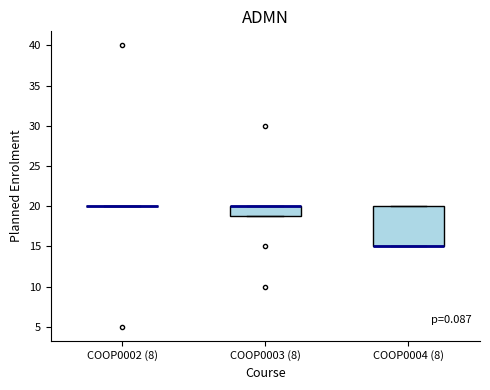

Reading left to right, transcribe this box plot: for each box, give where its median line is, the range the box spans, and where its two whiskers end, as read against the y-axis. The values are not printed on the chart, so give them approximately, as read against the axis.

COOP0002 (8): box collapsed to a line at 20, whiskers 20 to 20
COOP0003 (8): median 20 (drawn on the box's upper edge), box 19 to 20, whiskers 19 to 20
COOP0004 (8): median 15 (drawn on the box's lower edge), box 15 to 20, whiskers 15 to 20